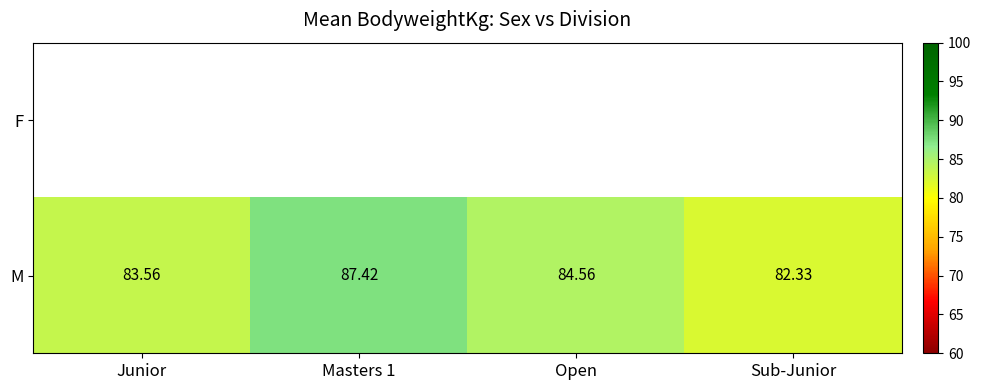

At which category does the chart reach its peak across all series?

Masters 1